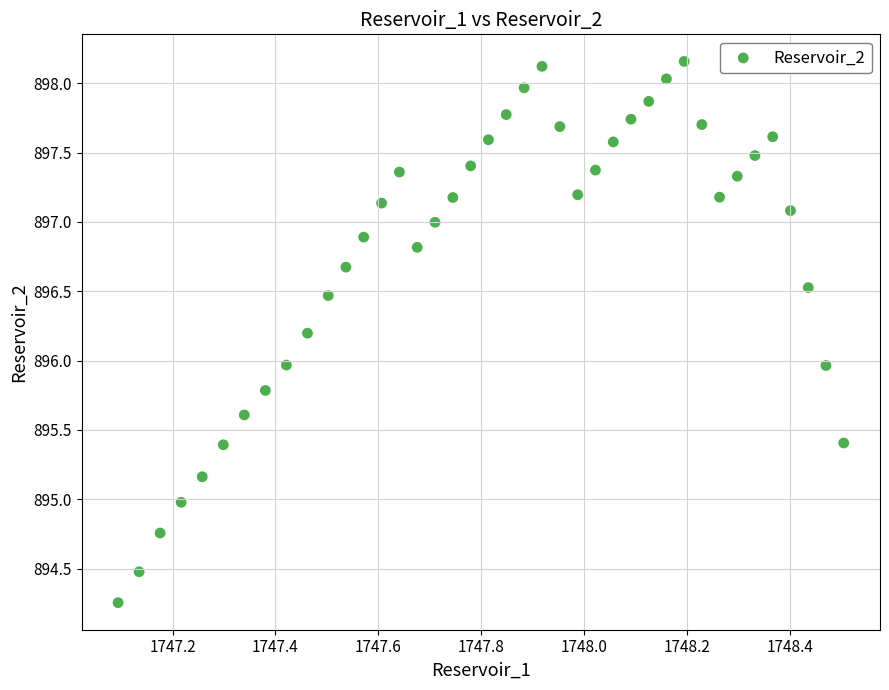

What is the range of Y values (max minus min)?

3.9